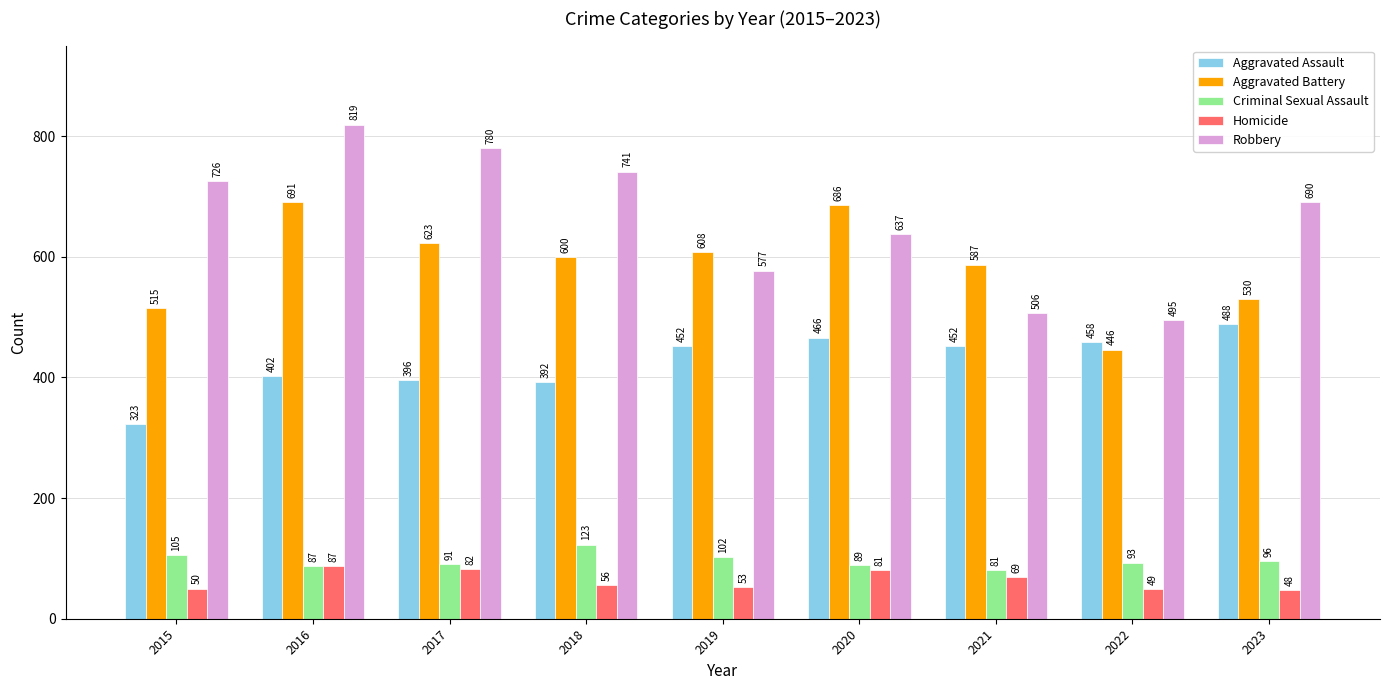

What is the sum of the Aggravated Assault values at 2021 and 2023?

940